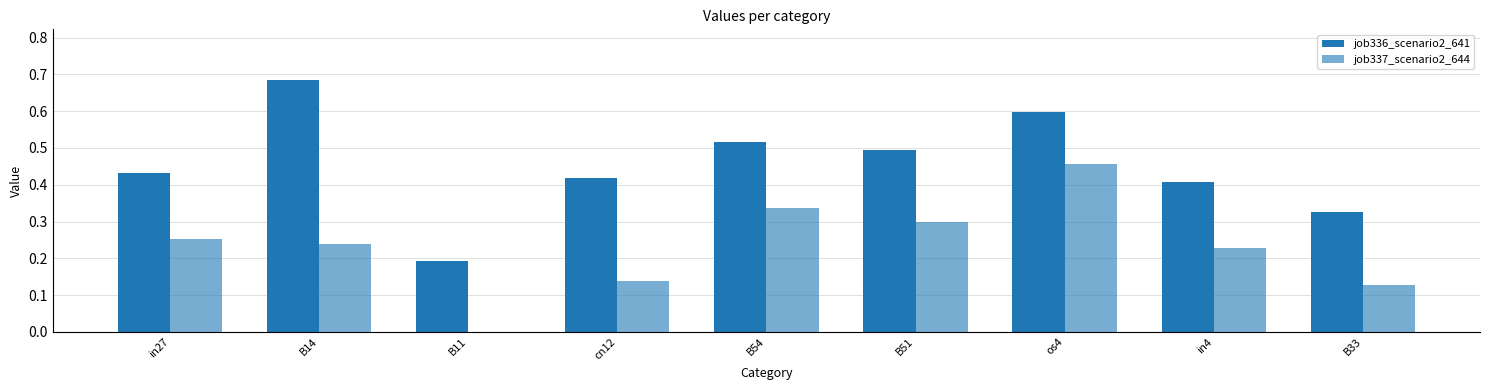

What is the difference between the maximum and minimum values in the job336_scenario2_641 series?

0.5